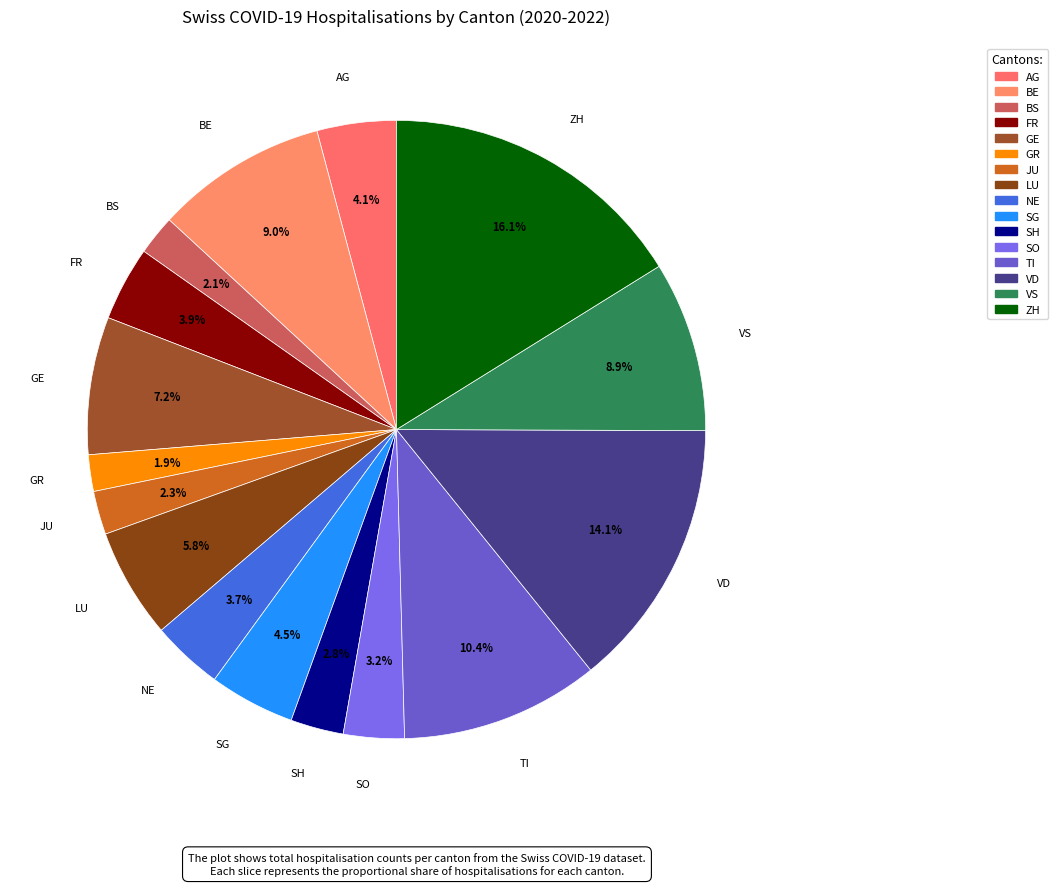

Which has a higher value, BS or AG?

AG